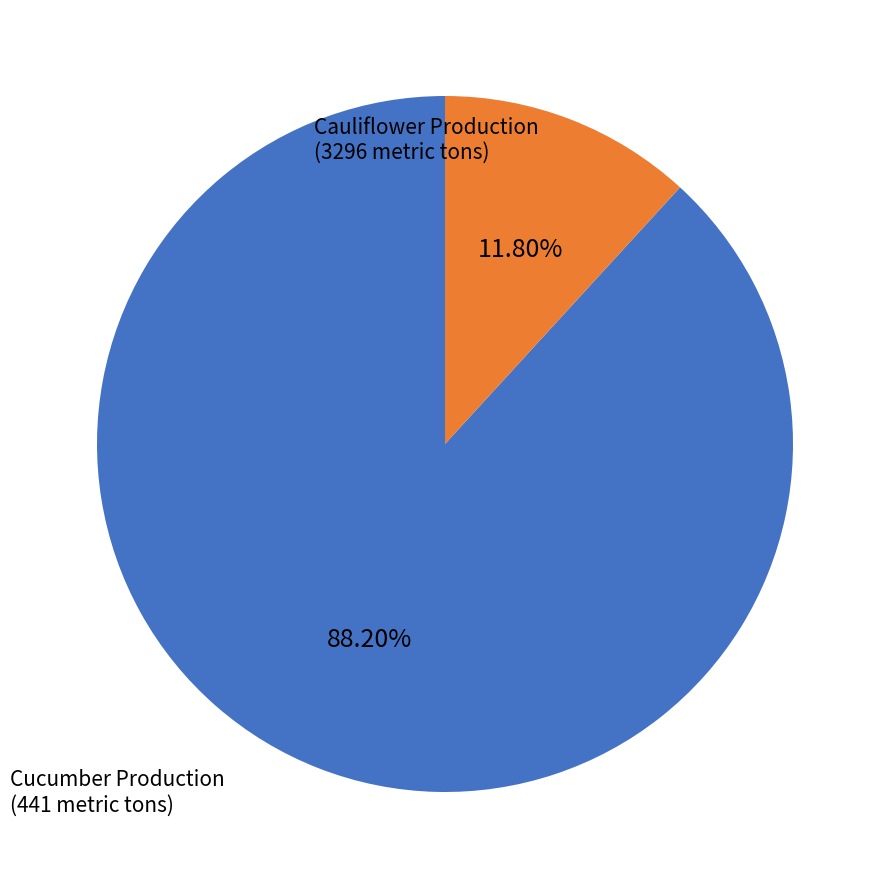

Between Cauliflower Production and Cucumber Production, which is larger?

Cauliflower Production